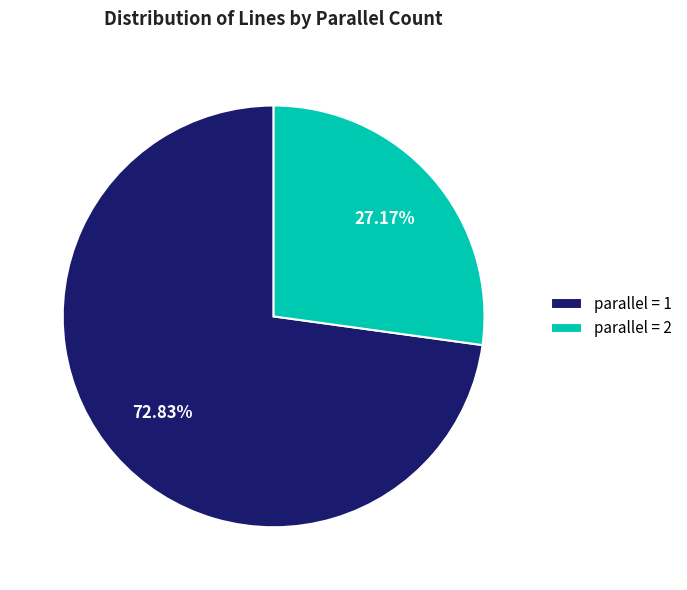

What is the largest slice in the pie chart?

parallel = 1